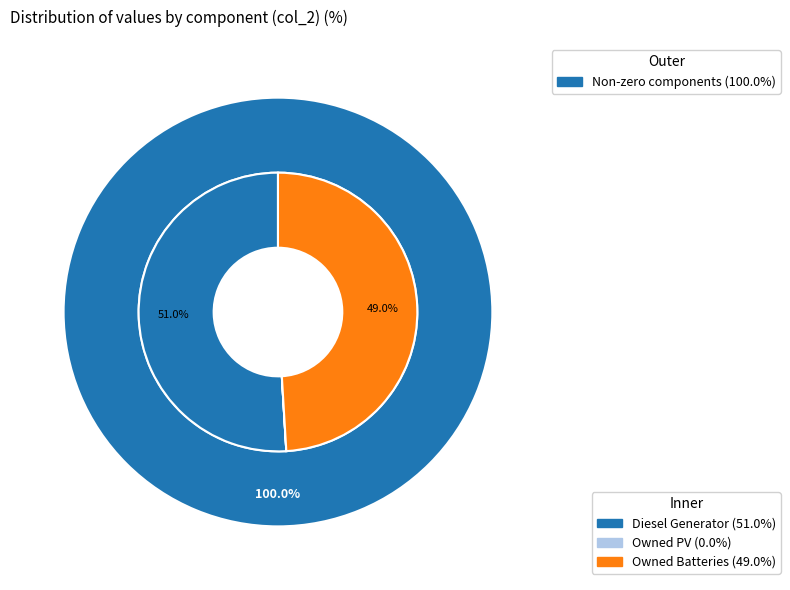

What is the largest slice in the pie chart?

Diesel Generator